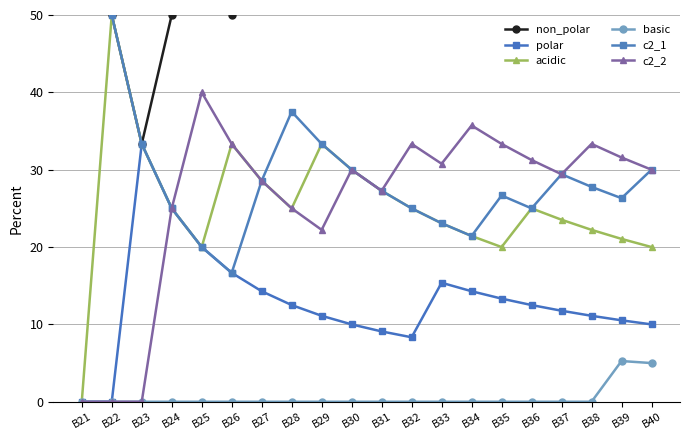

At which label does polar first exceed 12?

B23